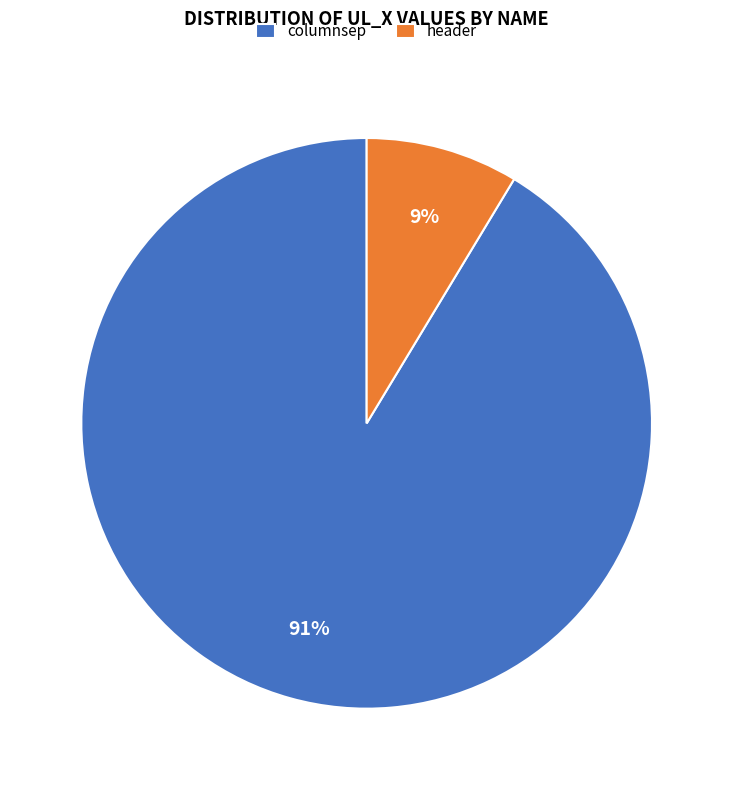

Rank the categories by value from highest to lowest.

columnsep, header